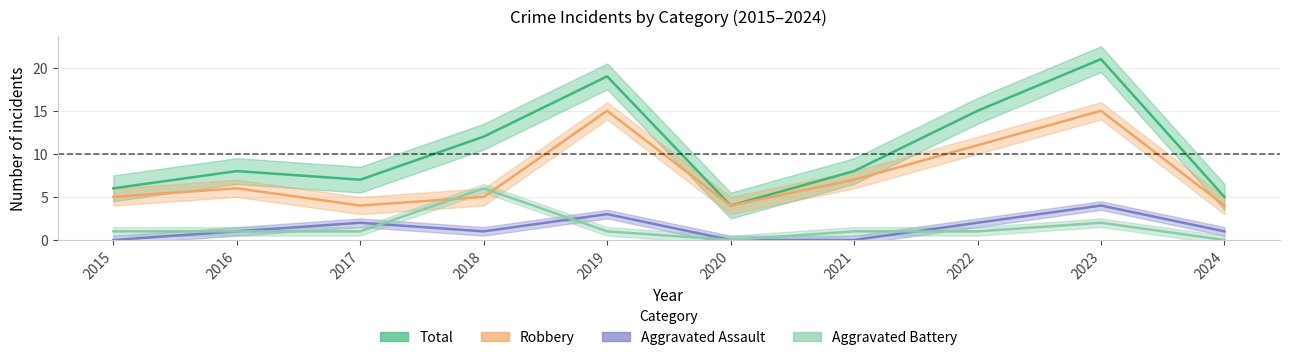

What is the highest value of the Aggravated Battery series?

6